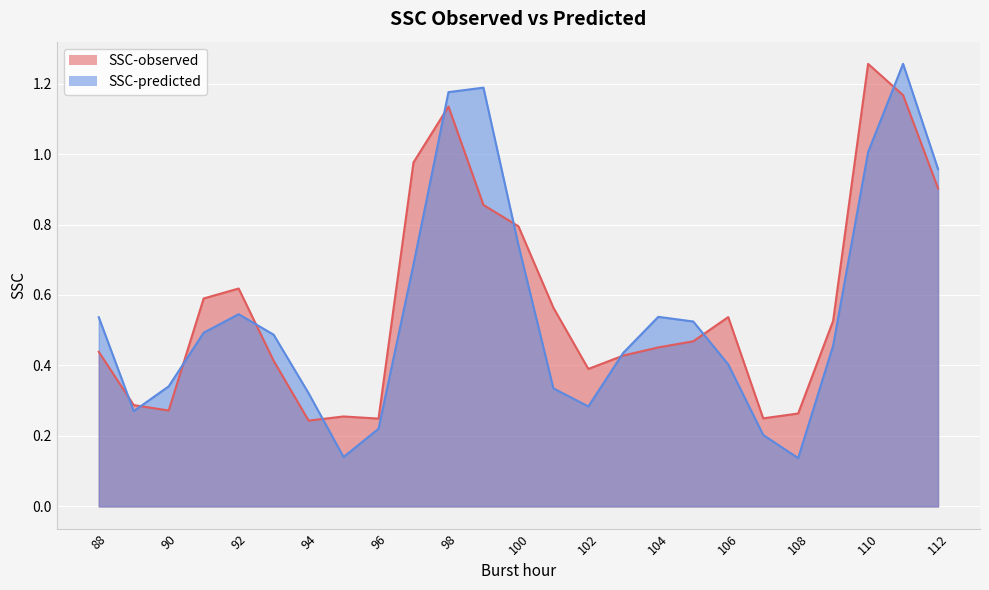

Between 92 and 97, which series saw the biggest shift?

SSC-observed